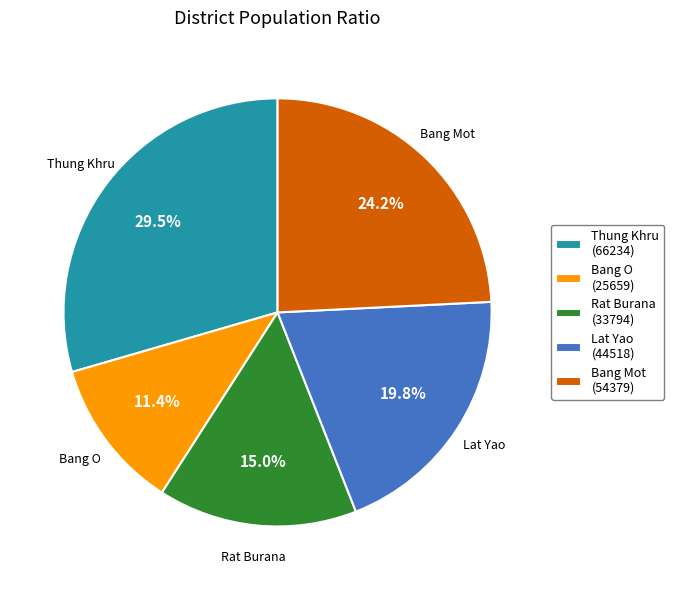

Does Lat Yao account for over 50% of the chart?

No